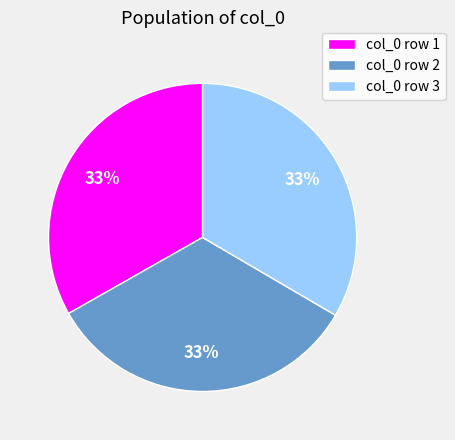

To the nearest percent, what is the combined percentage of col_0 row 2 and col_0 row 1?

67%